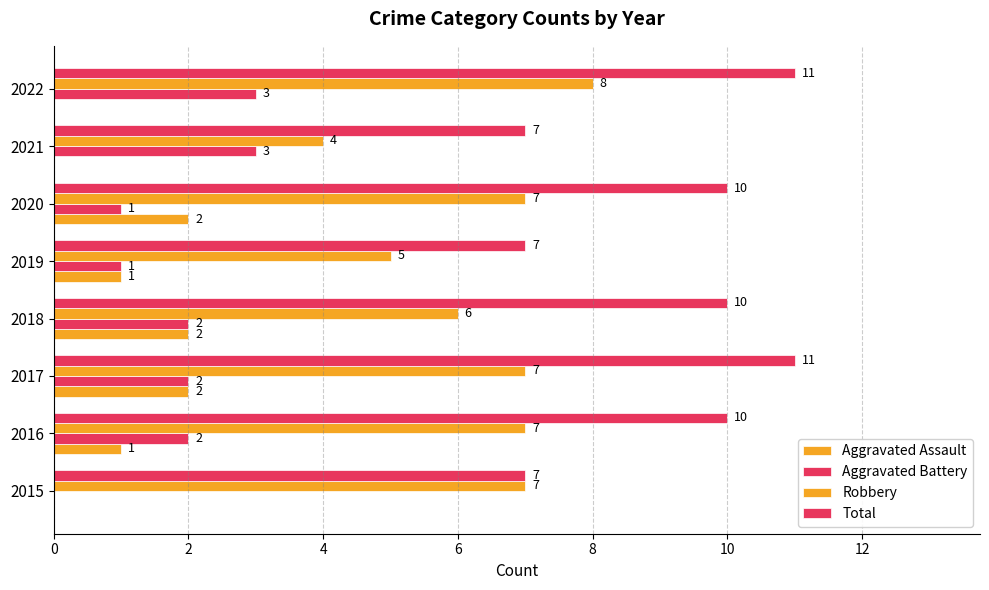

Count the number of categories in the chart.

8